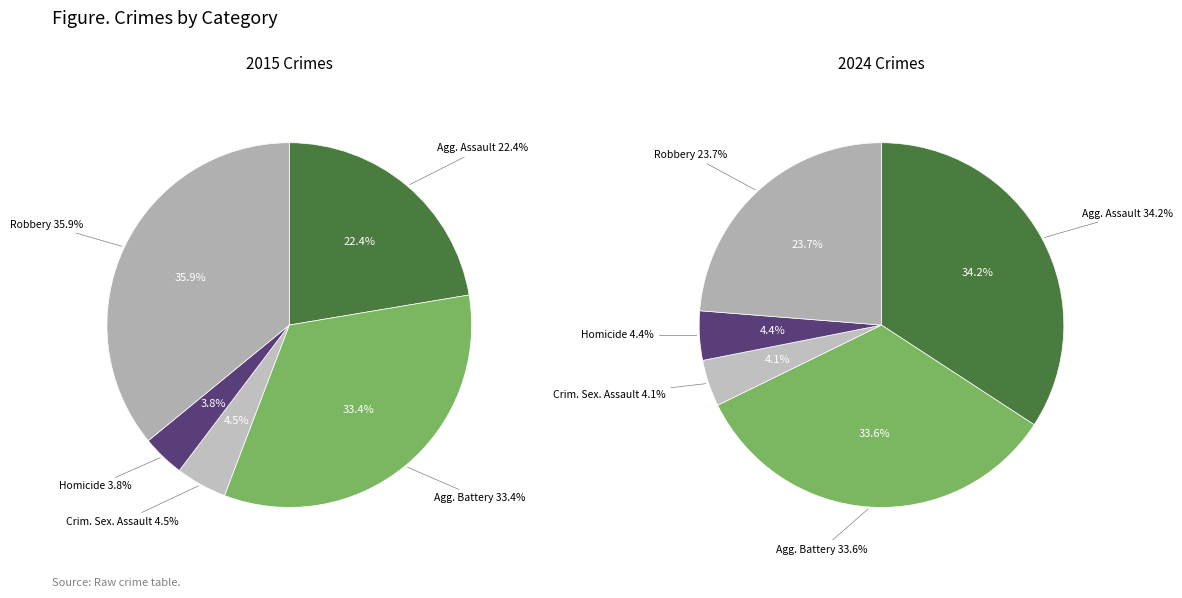

What percentage is the Criminal Sexual Assault slice, to the nearest percent?

4%